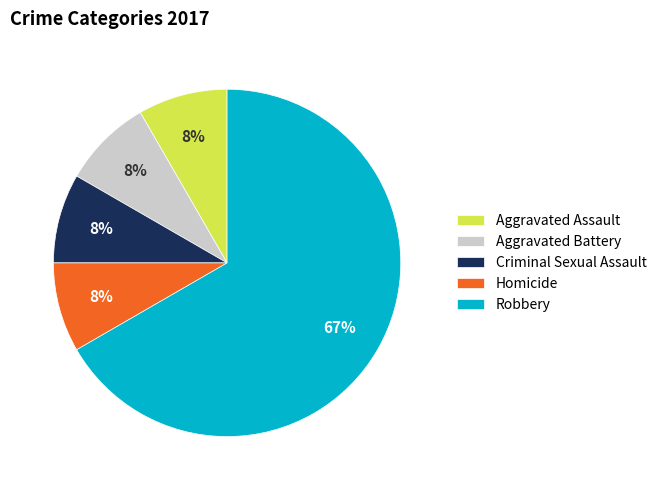

Between Criminal Sexual Assault and Robbery, which is larger?

Robbery